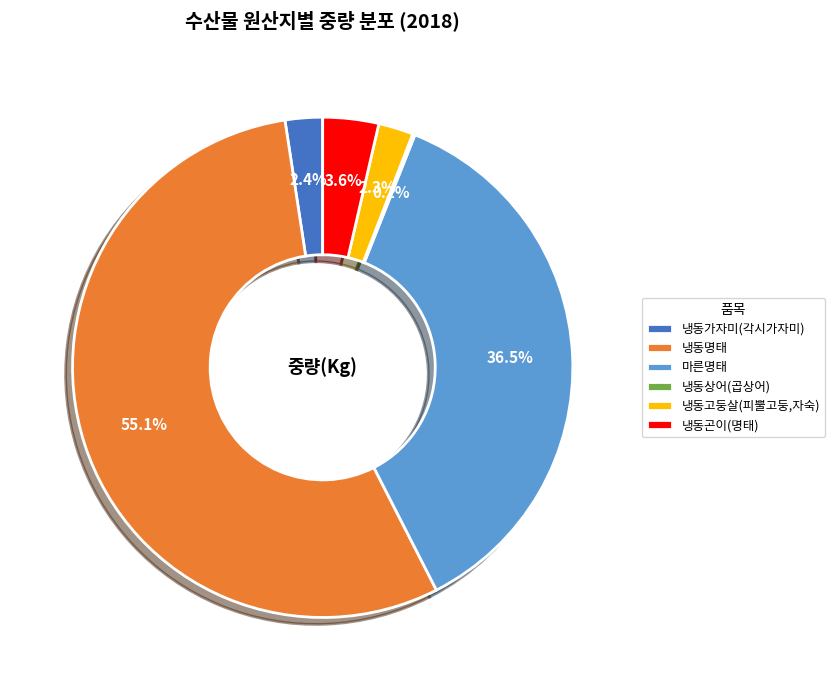

Which slice is the largest?

냉동명태